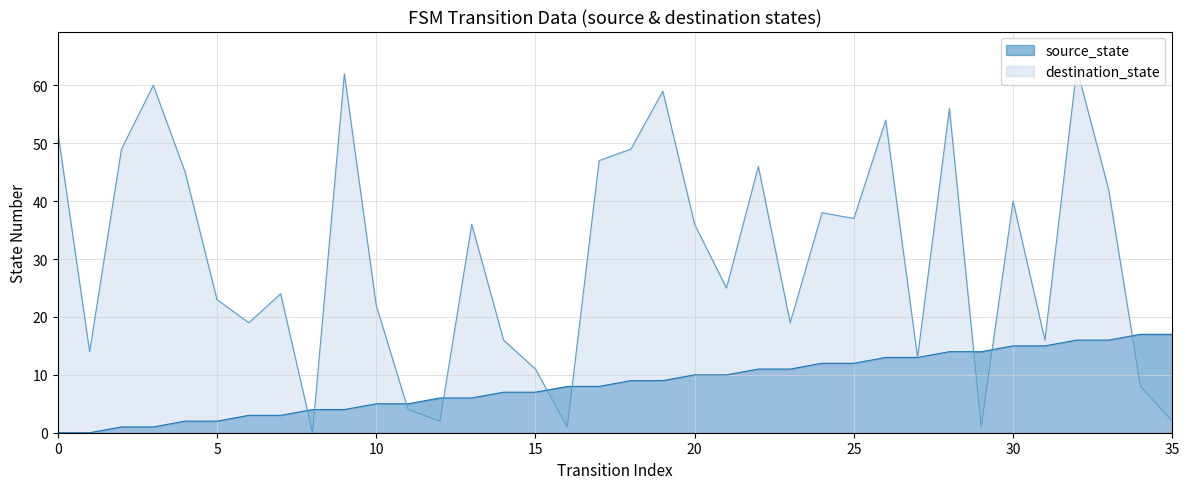

List the series in order of their peak value, highest first.

destination_state, source_state